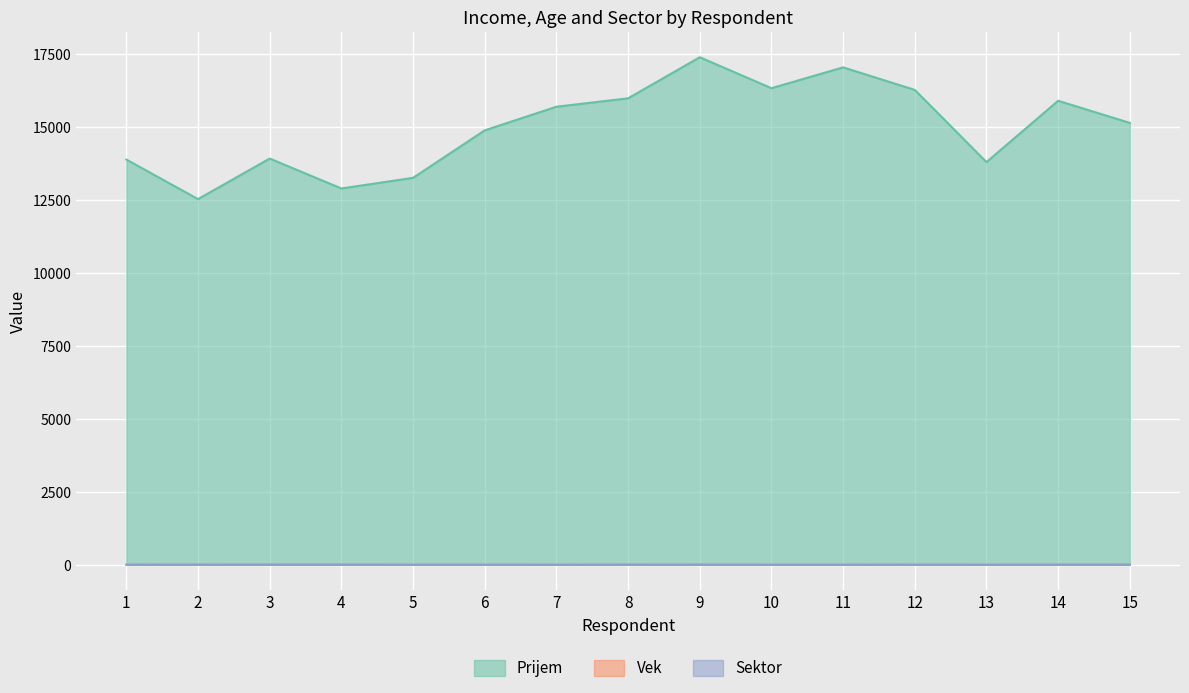

True or false: Prijem has a value of 6037.3 at 13.

False